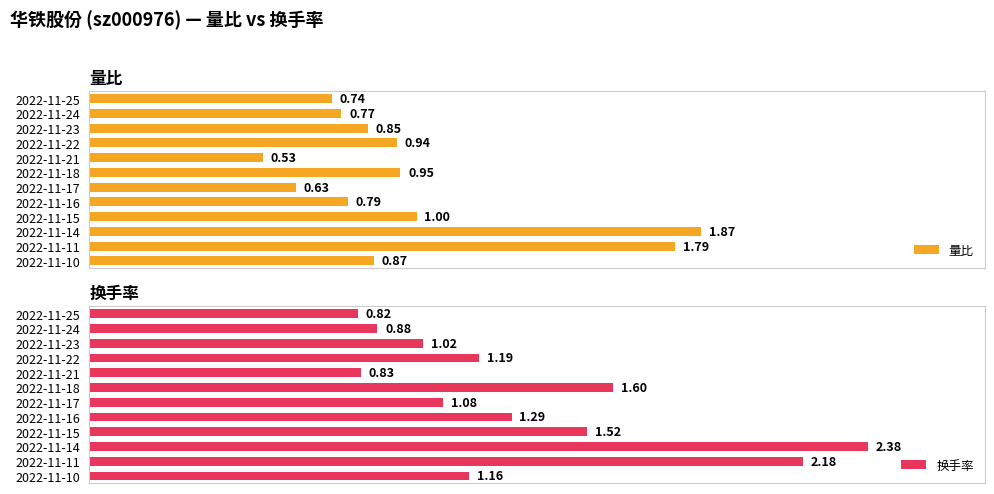

List the labels in order of 量比 value, smallest first.

2022-11-21, 2022-11-17, 2022-11-25, 2022-11-24, 2022-11-16, 2022-11-23, 2022-11-10, 2022-11-22, 2022-11-18, 2022-11-15, 2022-11-11, 2022-11-14